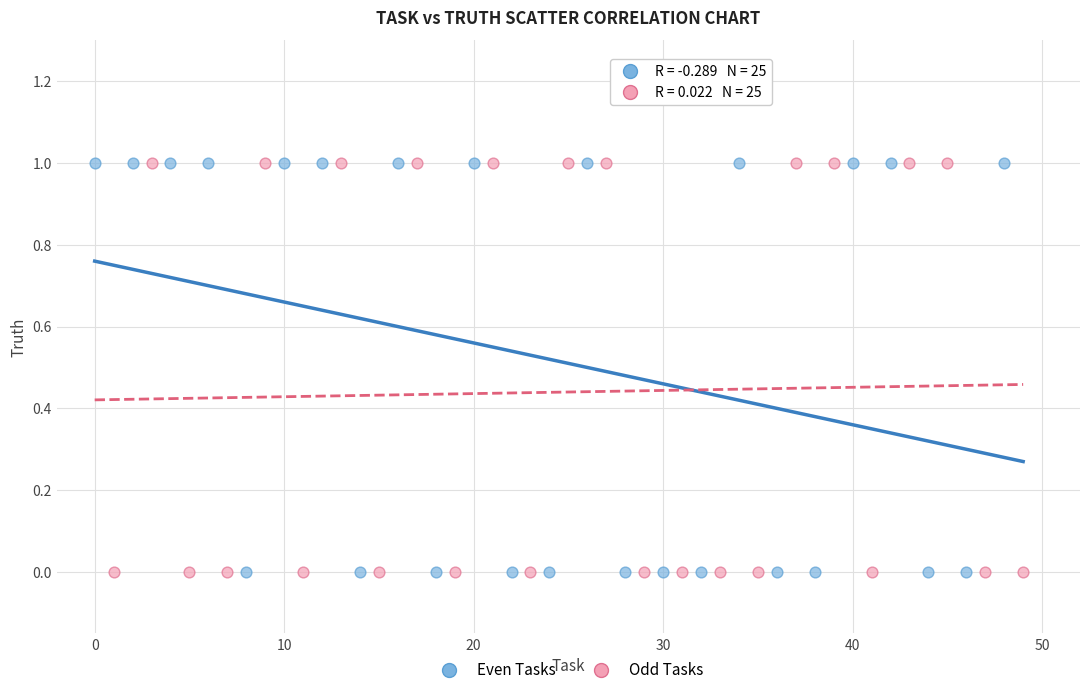

What are all the series names shown in the legend?

Even Tasks, Odd Tasks